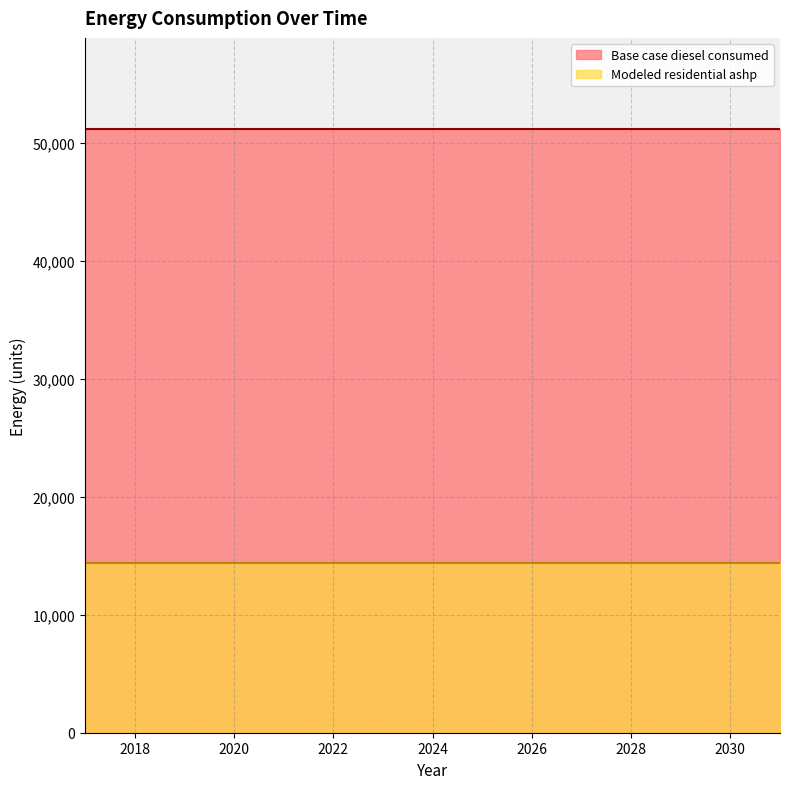

What is the difference between the highest and lowest values at 2024?

36821.8